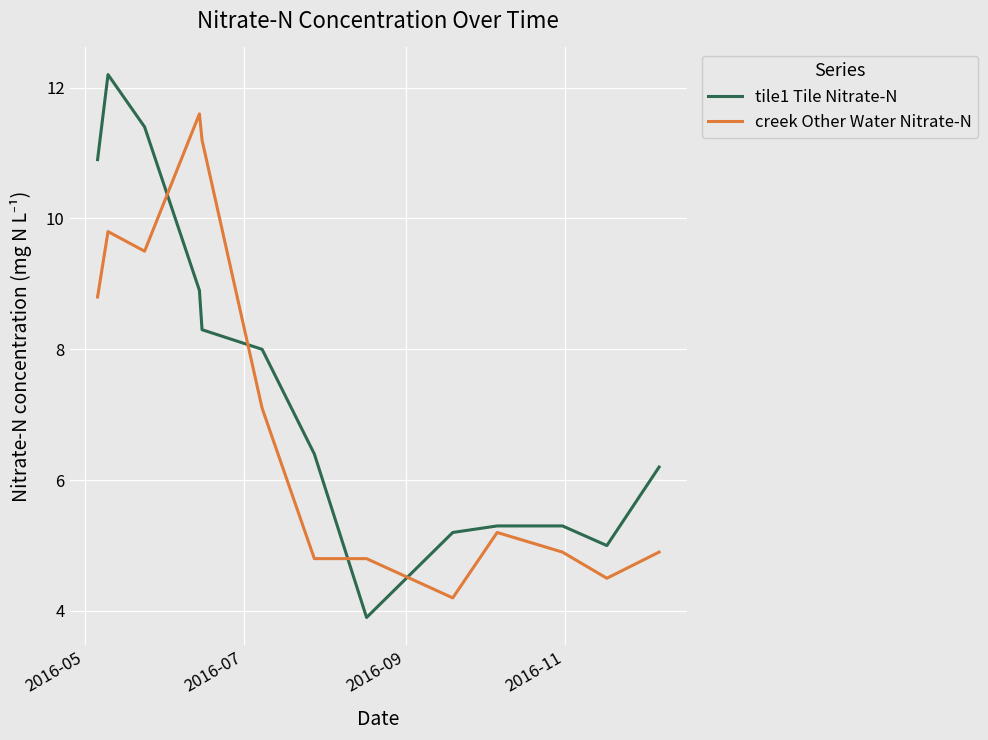

What is the smallest value displayed?

3.9